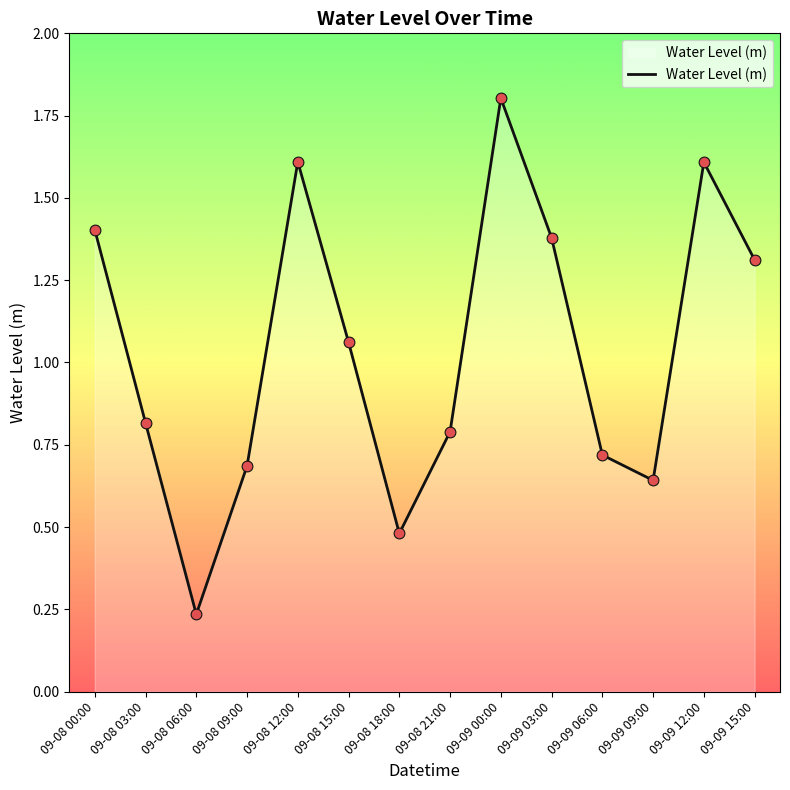

Which has a higher value, 09-09 15:00 or 09-09 09:00?

09-09 15:00